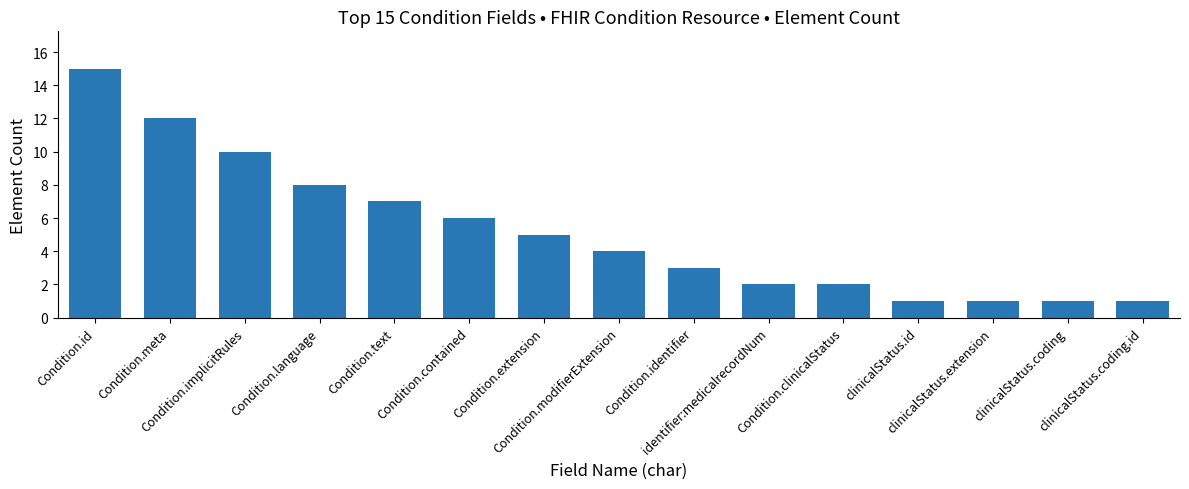

Approximately how many times larger is the value at Condition.modifierExtension compared to clinicalStatus.extension?

4.0